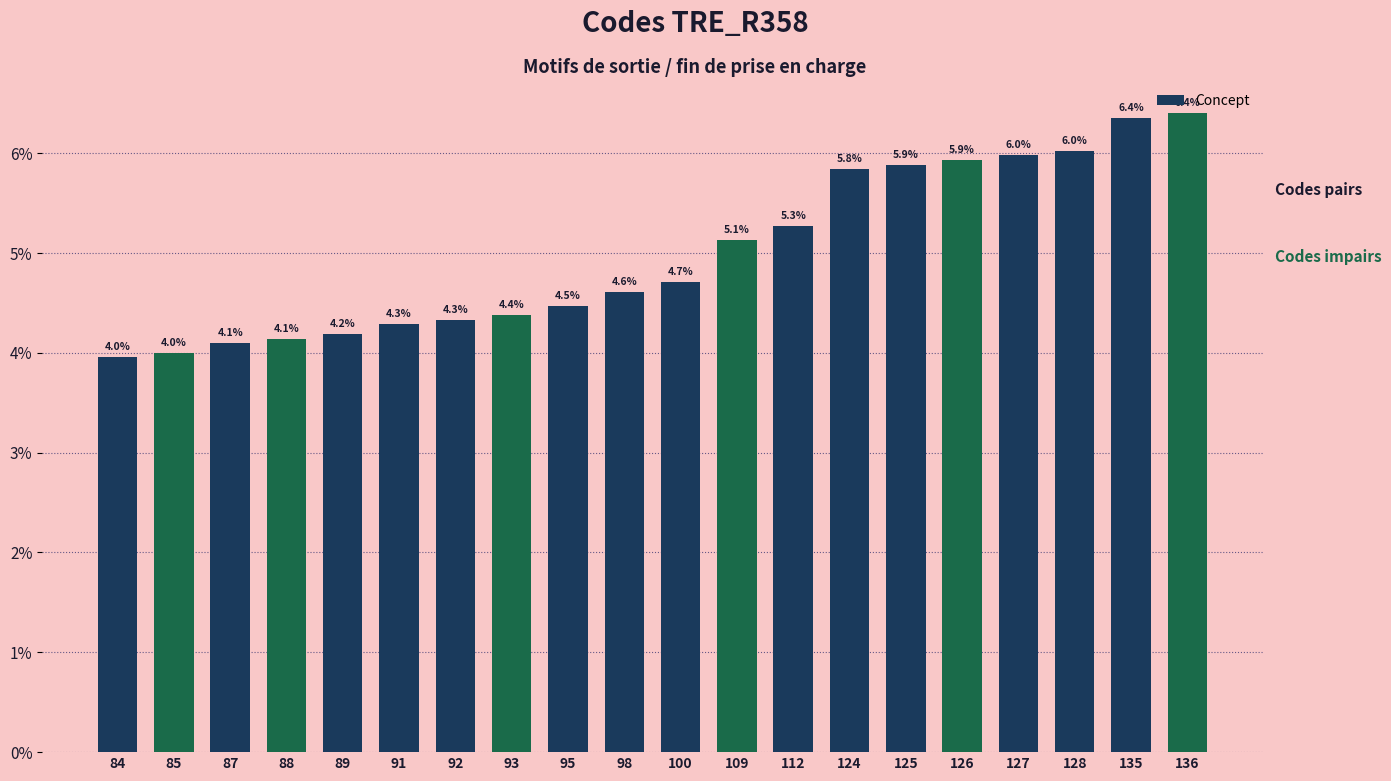

Are the bars grouped side by side (vs. stacked)?

No